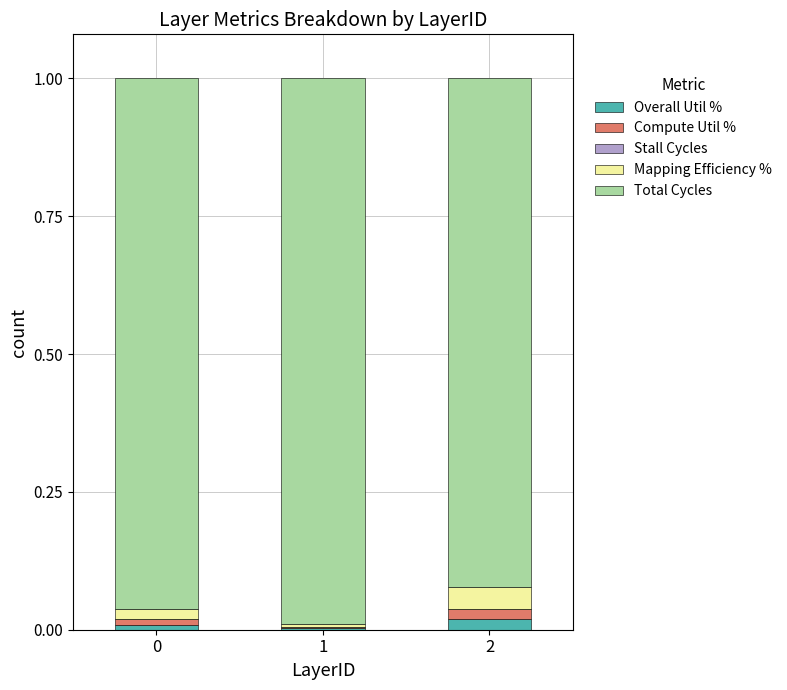

True or false: Overall Util % has a value of 0.0 at 2.

True